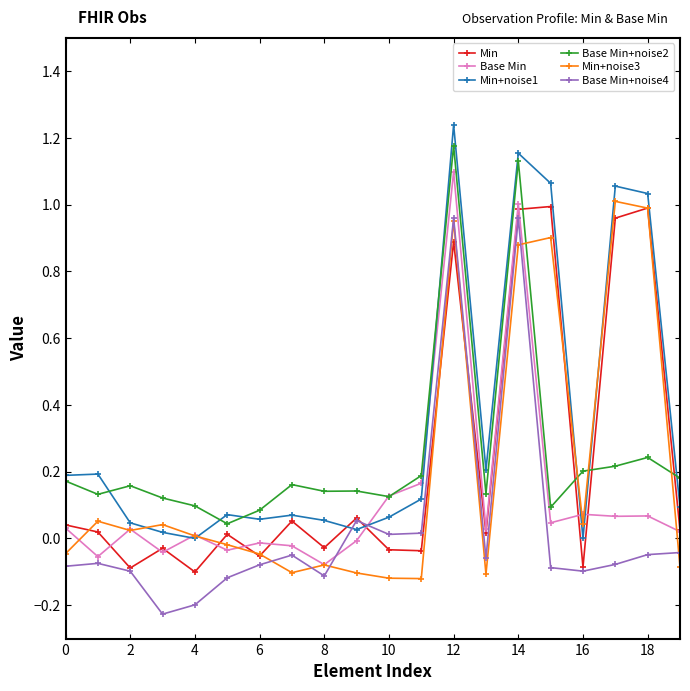

How many lines are shown in the chart?

6